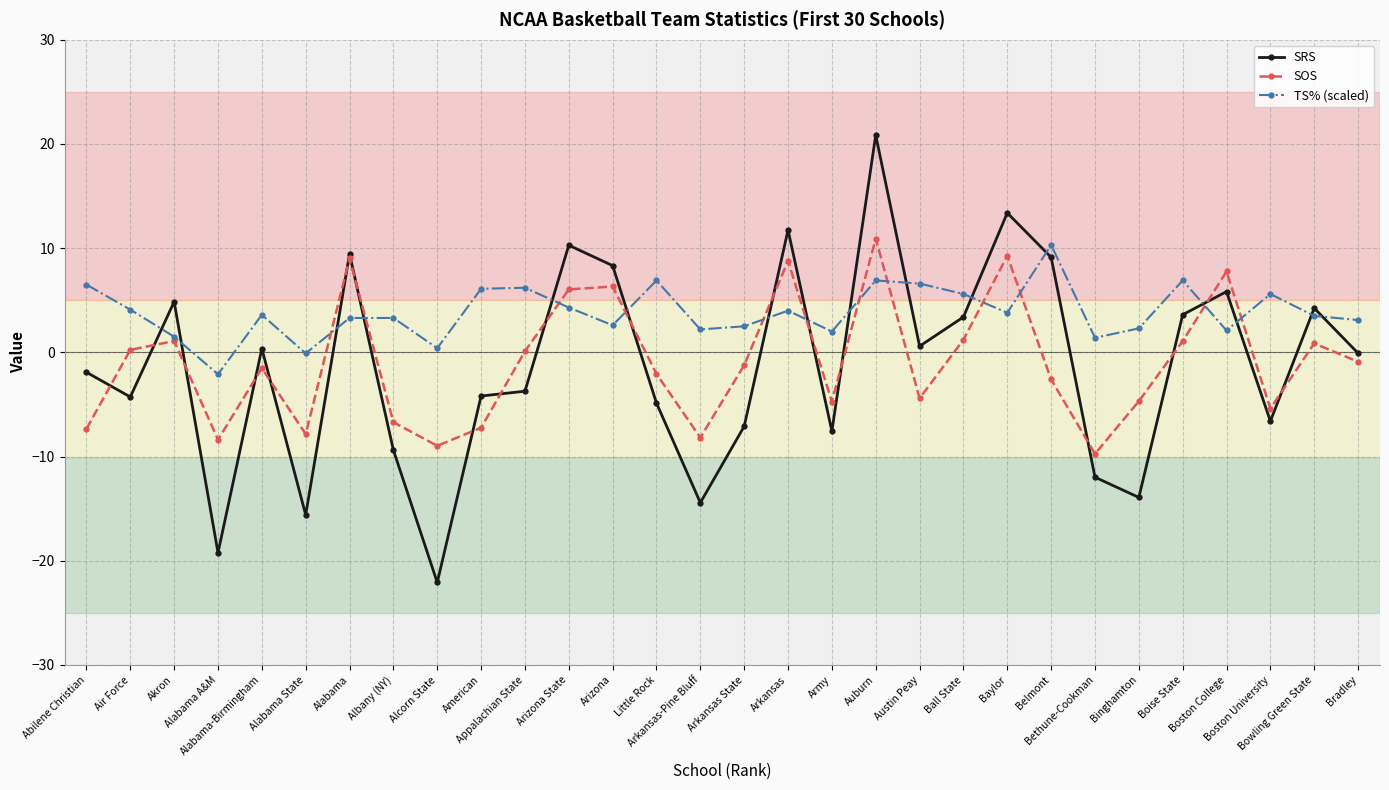

Does the chart have visible grid lines?

Yes